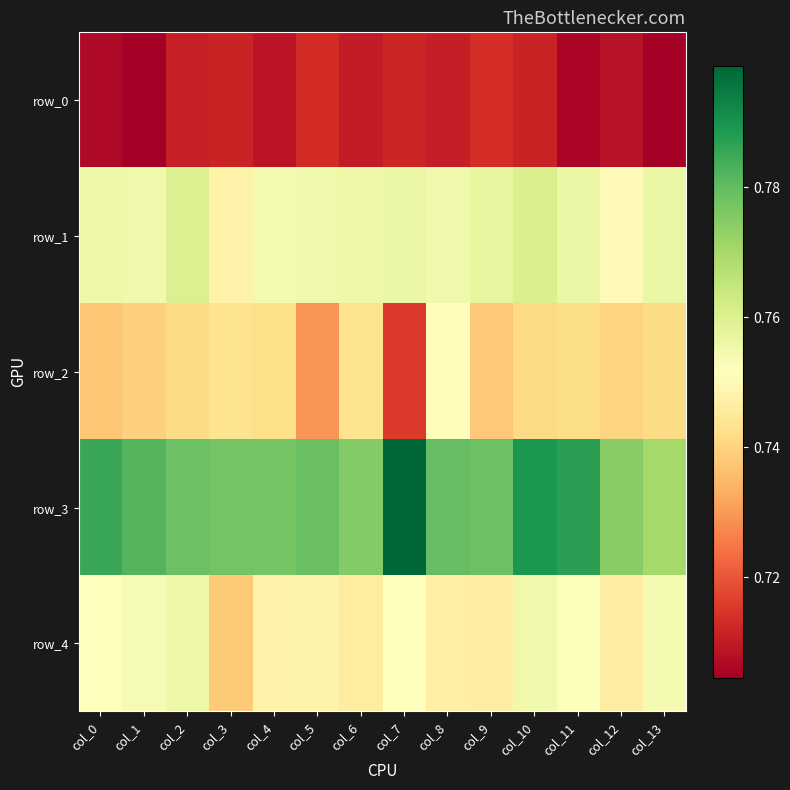

What is the maximum value for row_2?

0.8